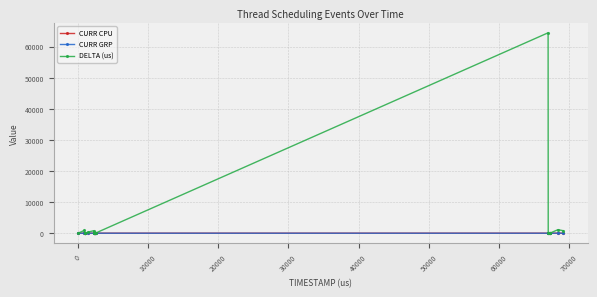

What is the greatest value displayed?

64478